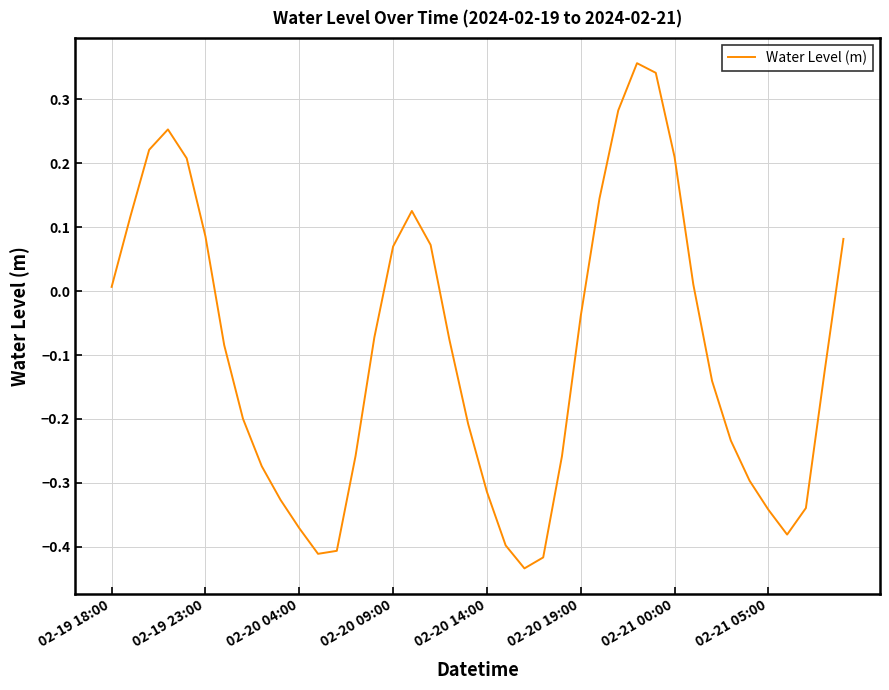

Is this an area chart (filled region under the line)?

No